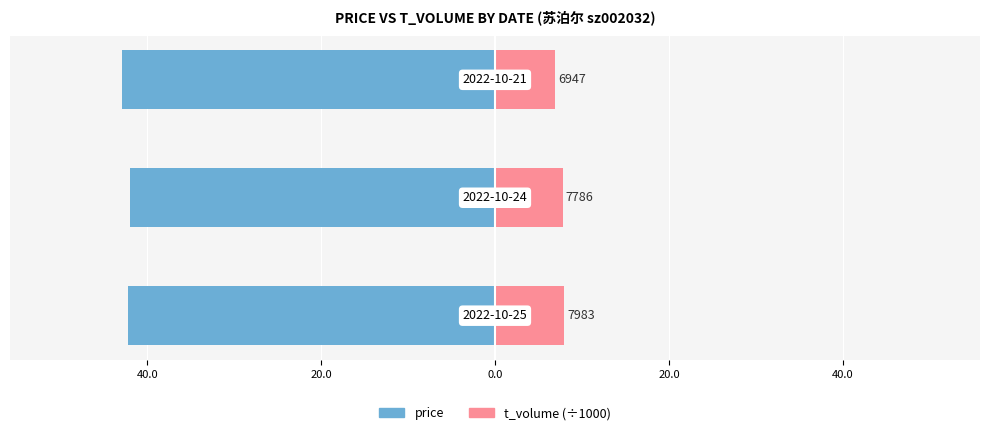

What is the difference between the maximum and minimum values in the t_volume (÷1000) series?

1.0